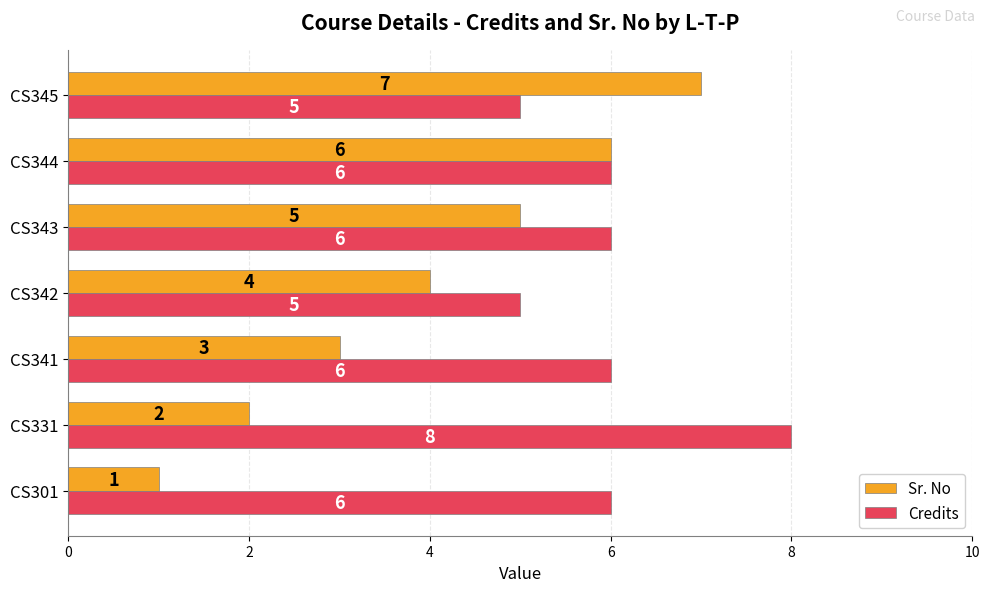

Is it true that Credits equals 9 at CS343?

False